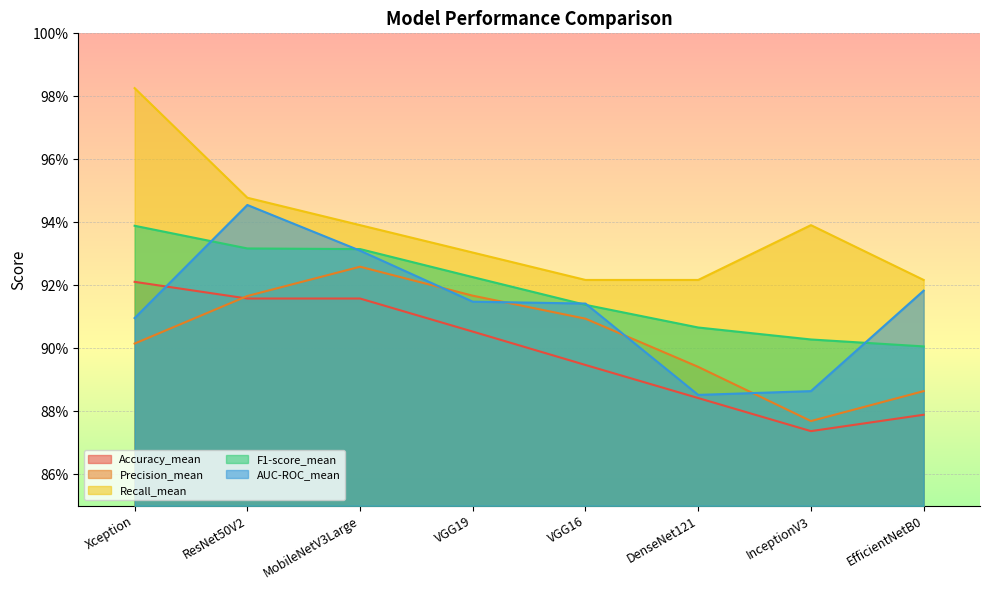

Does the chart display data point markers on the line(s)?

No